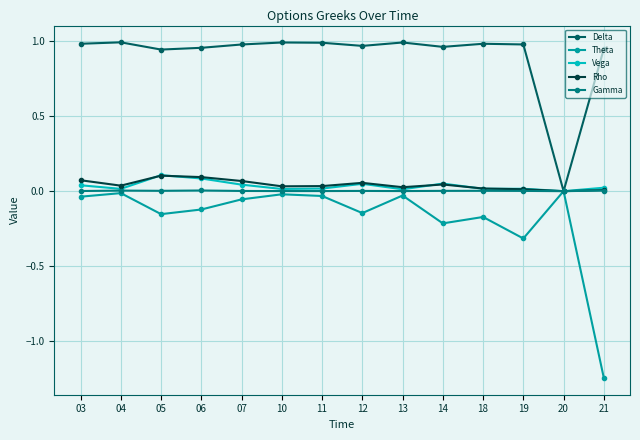

The Gamma series shows 0.0 at 06. True or false?

True